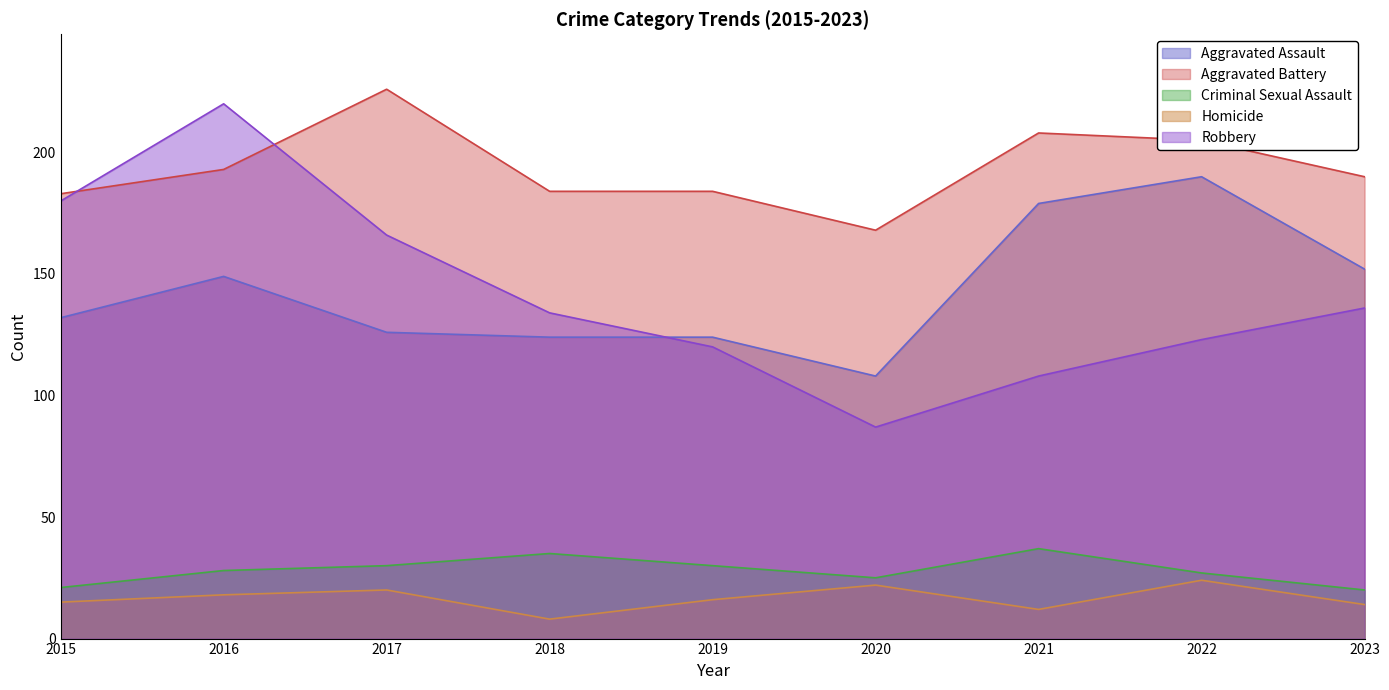

How many values in the Robbery series exceed 134?

4